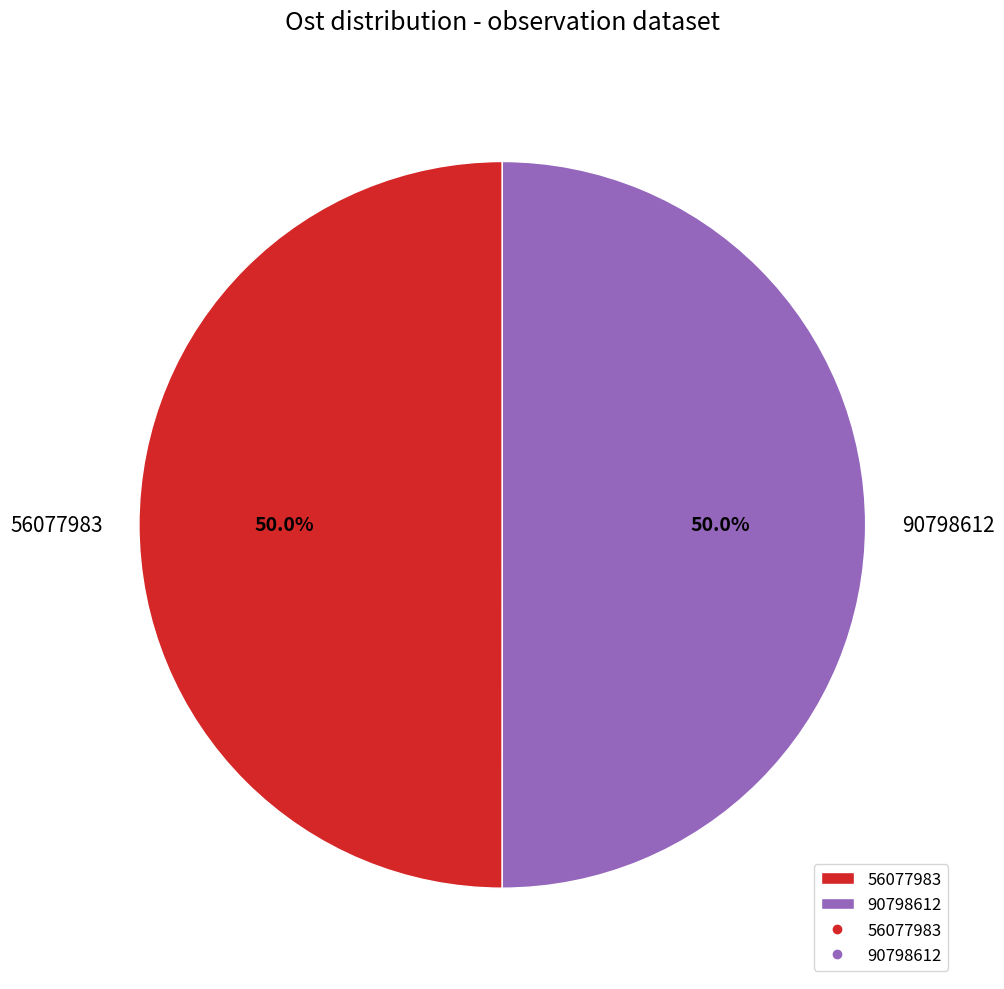

What percentage do 90798612 and 56077983 together represent?

100.0%